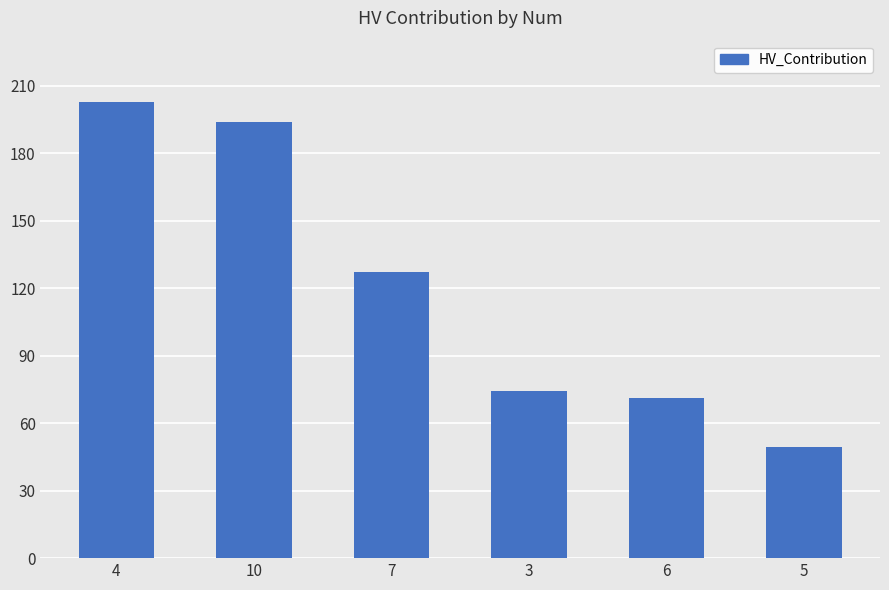

True or false: the data shows 202.6 at 4.

True